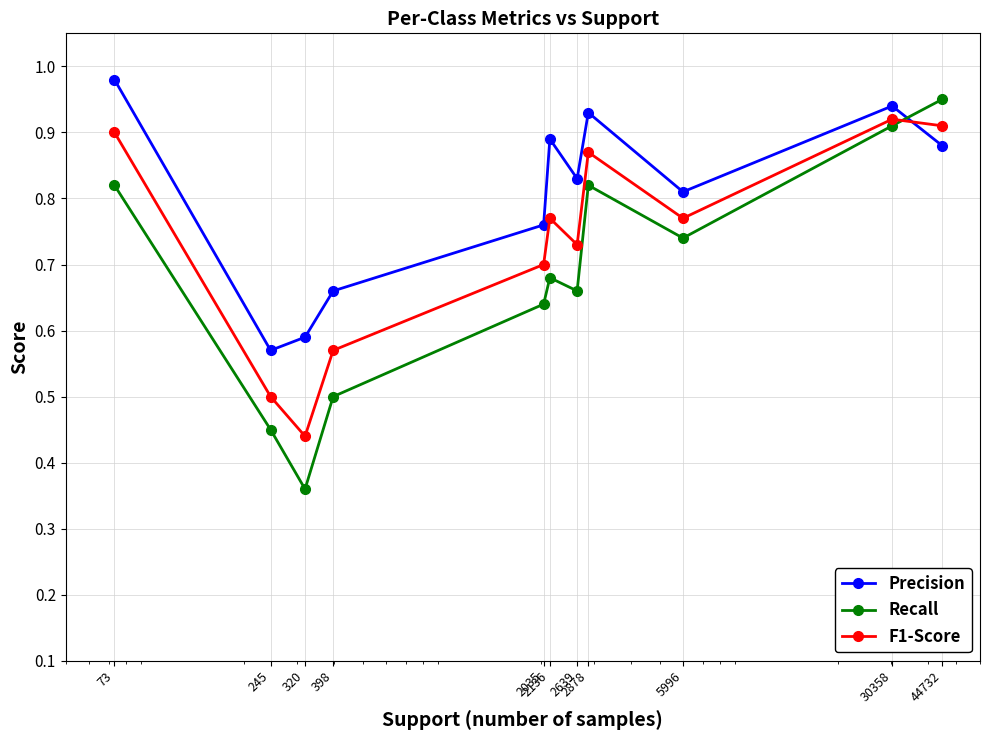

How many interior local valleys does the Recall series have?

3